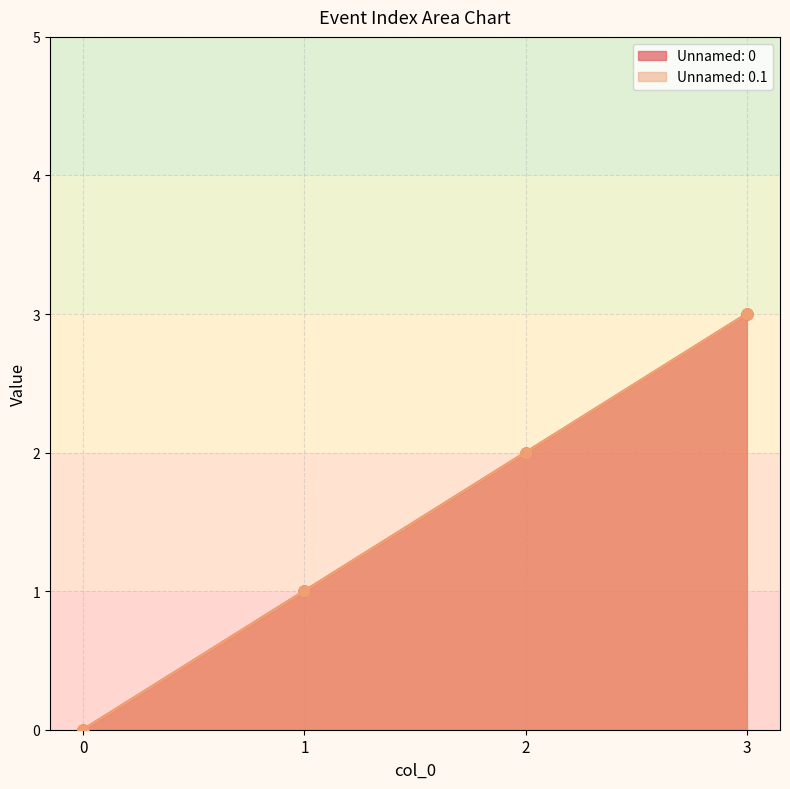

What is the difference between the maximum and second lowest values in the Unnamed: 0.1 series?

2